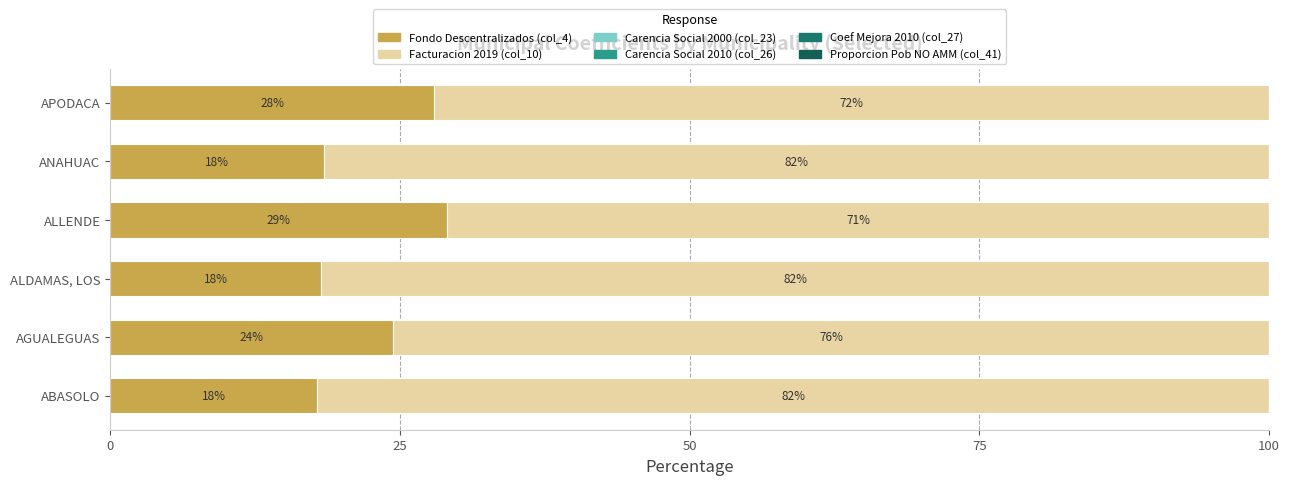

What is the sum of all Carencia Social 2010 (col_26) values?

3.6